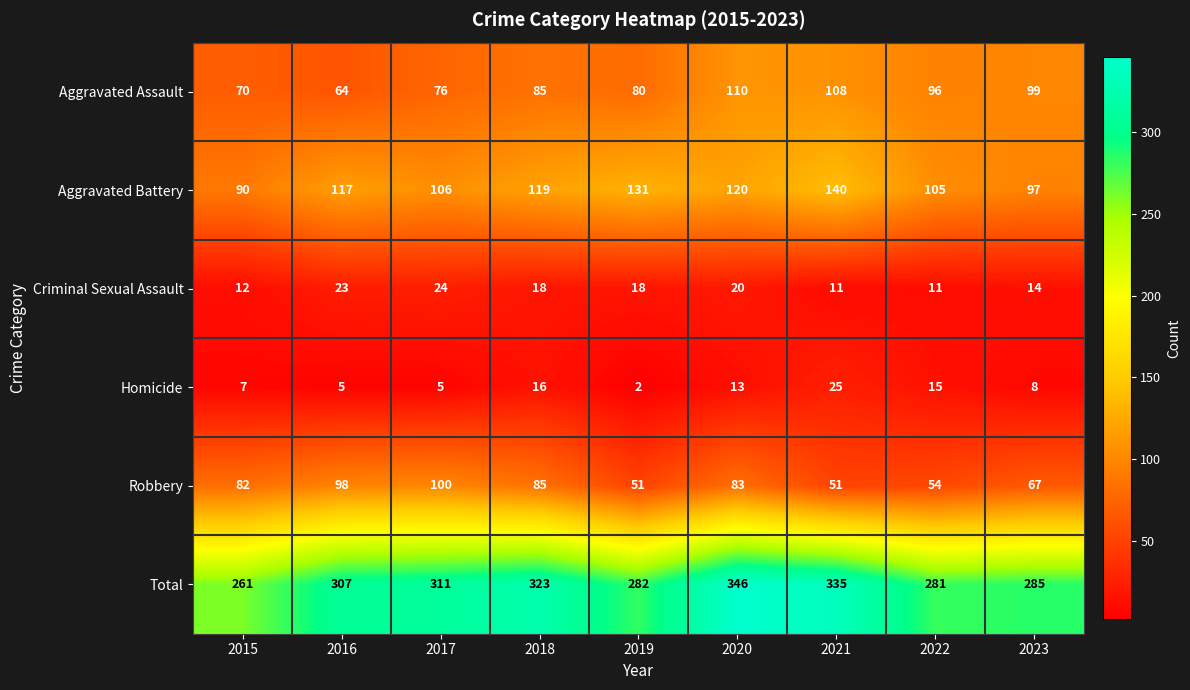

What is the difference between the highest and lowest values at 2023?

277